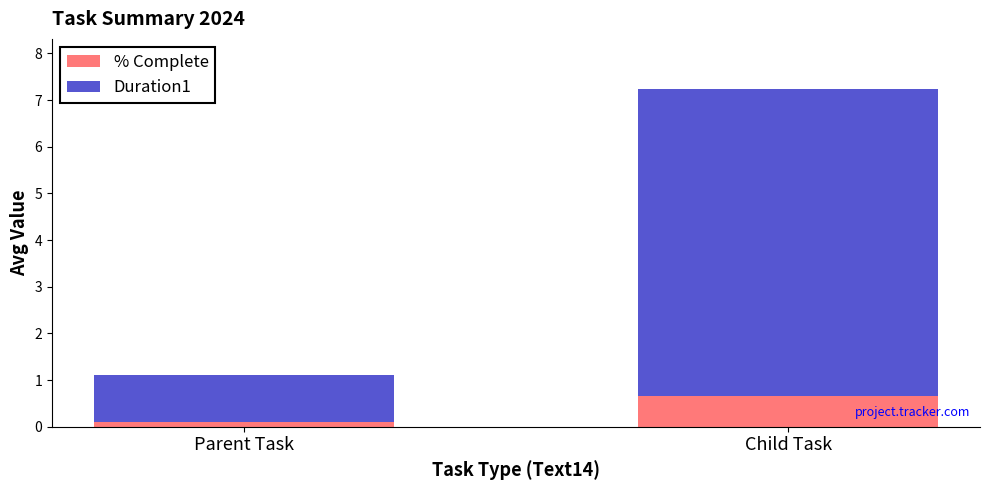

At which category is the sum across all series the highest?

Child Task